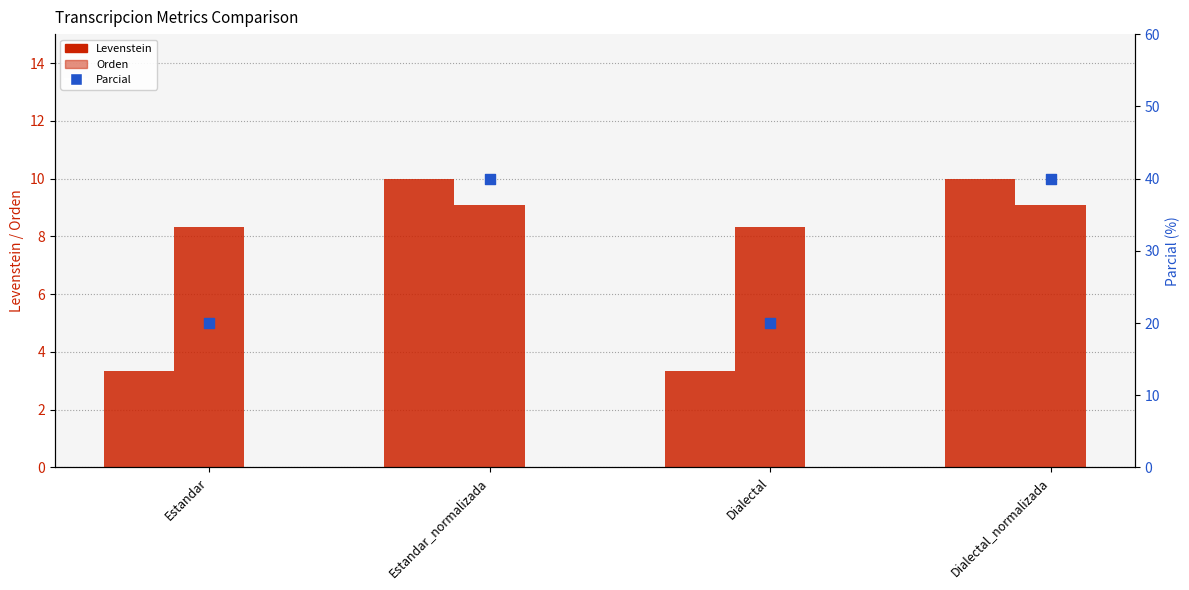

What are all the series names shown in the legend?

Levenstein, Orden, Parcial